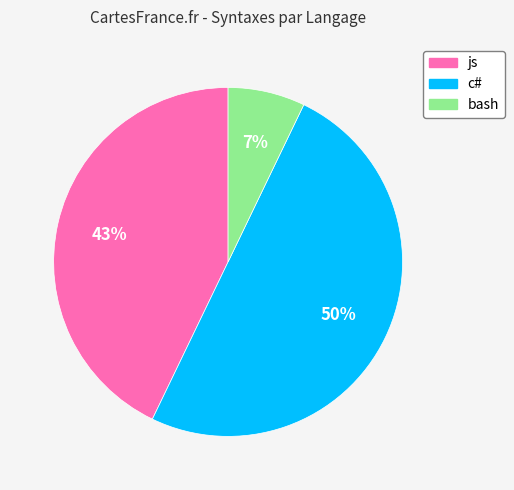

Between js and c#, which is larger?

c#